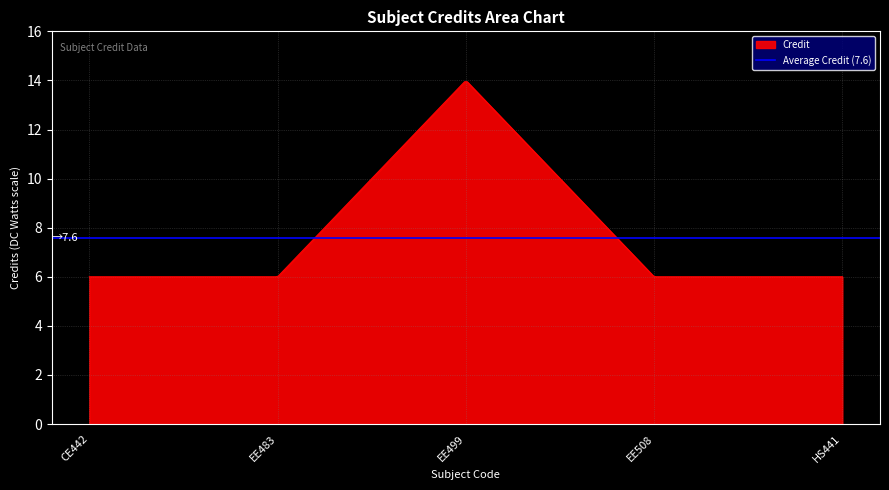

Reading left to right, transcribe all the data shown in this chart.

6	6	14	6	6